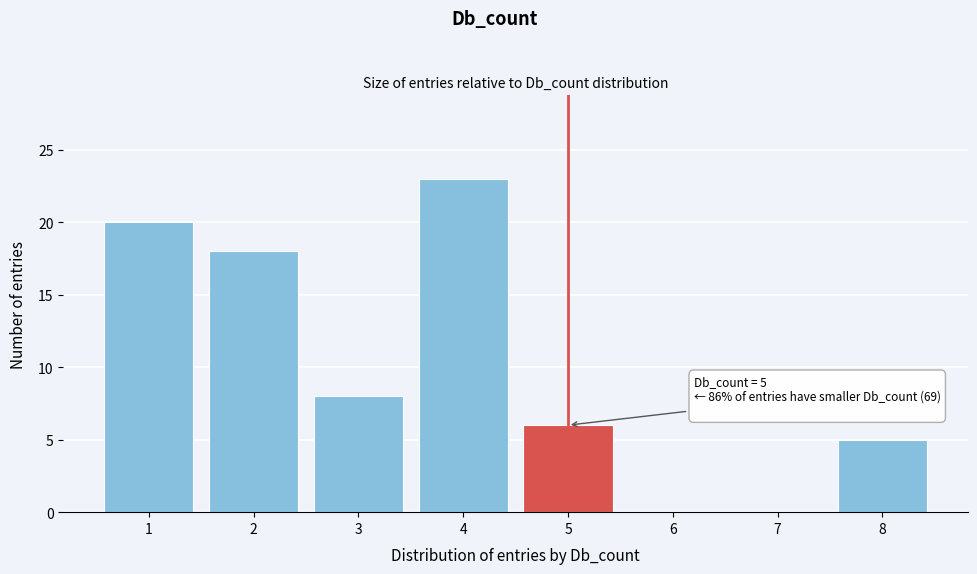

Reading left to right, transcribe all the data shown in this chart.

1=20	2=18	3=8	4=23	5=6	6=0	7=0	8=5